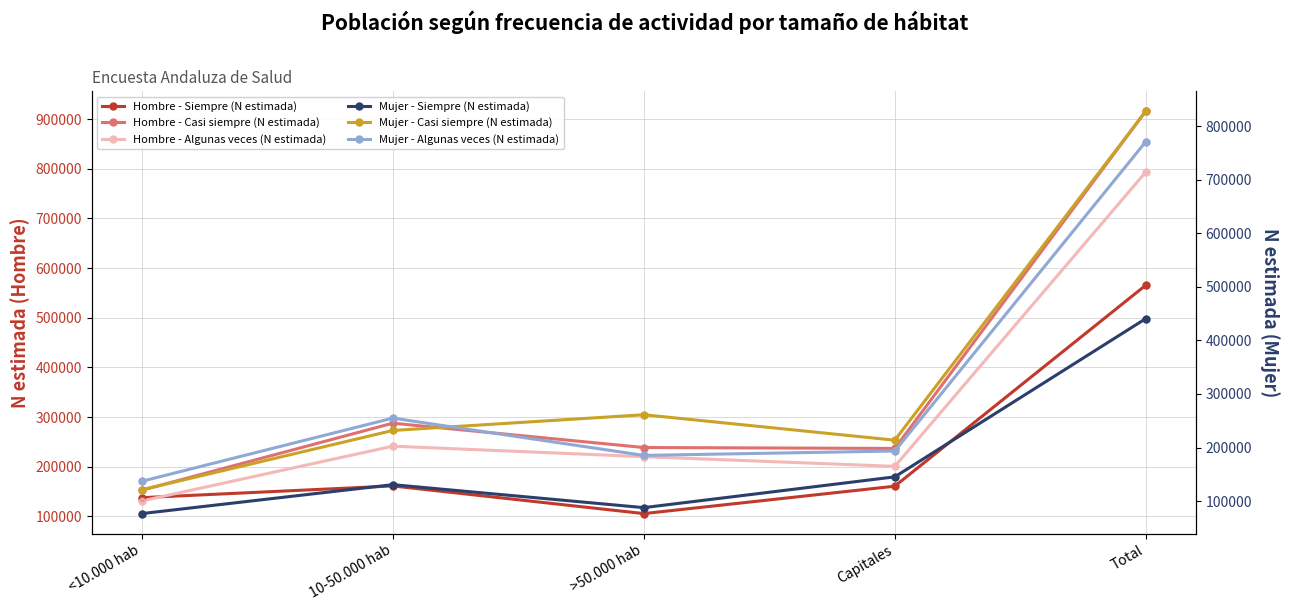

Which series contains the lowest Y value?

Mujer - Siempre (N estimada)